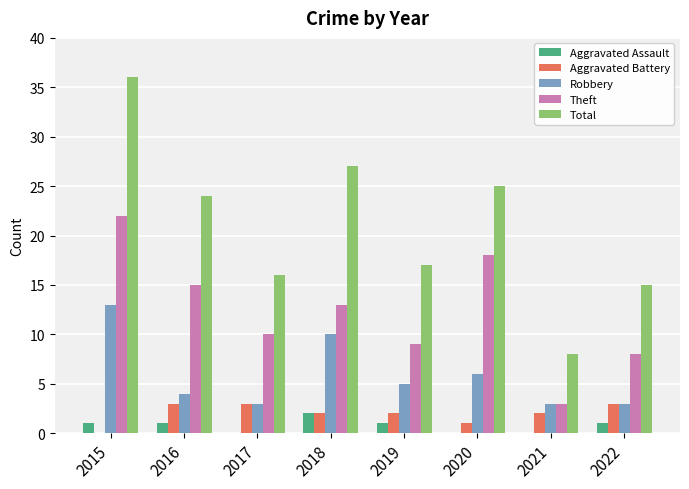

Are the bars horizontal?

No